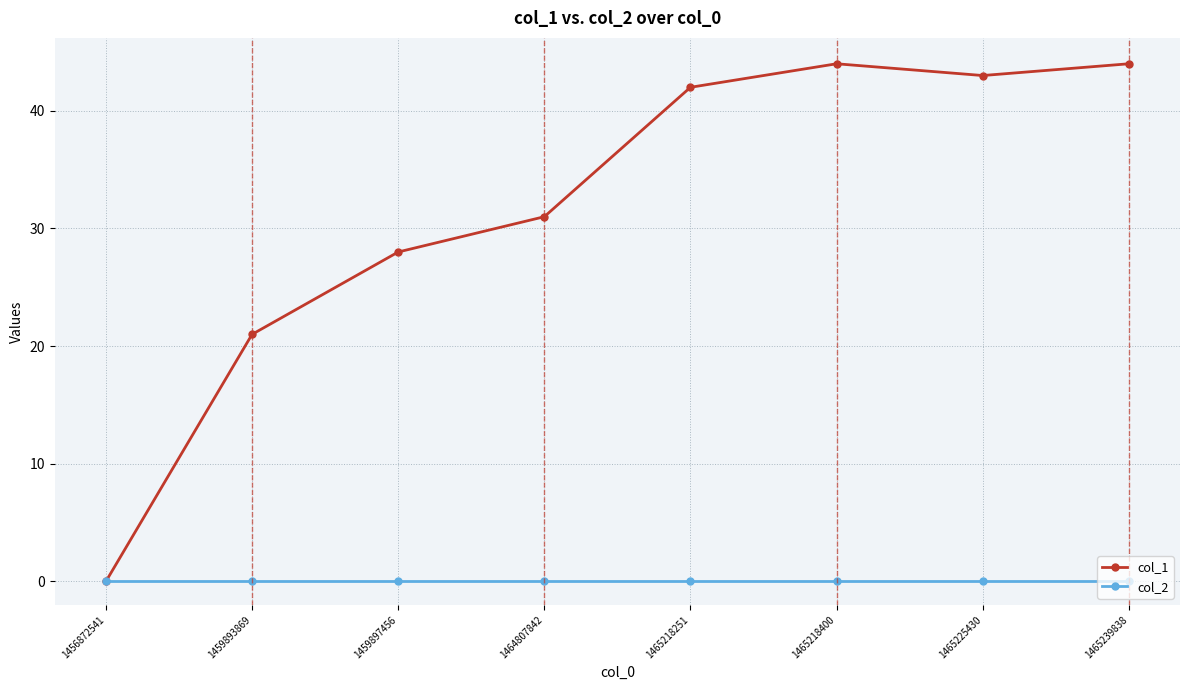

Reading left to right, extract all data points from this chart.

col_1: 1456872541=0	1459893869=21	1459897456=28	1464807842=31	1465218251=42	1465218400=44	1465225430=43	1465239838=44
col_2: 1456872541=0	1459893869=0	1459897456=0	1464807842=0	1465218251=0	1465218400=0	1465225430=0	1465239838=0